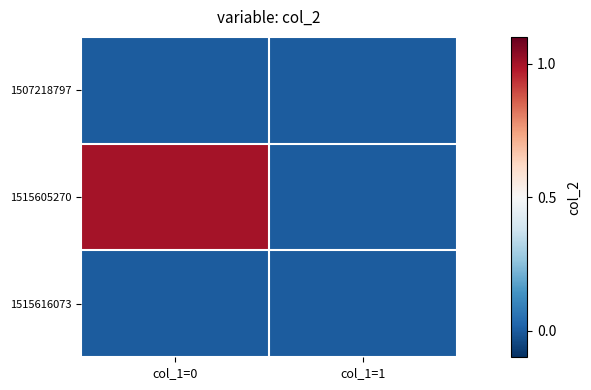

Which series has the largest total across all categories?

1515605270